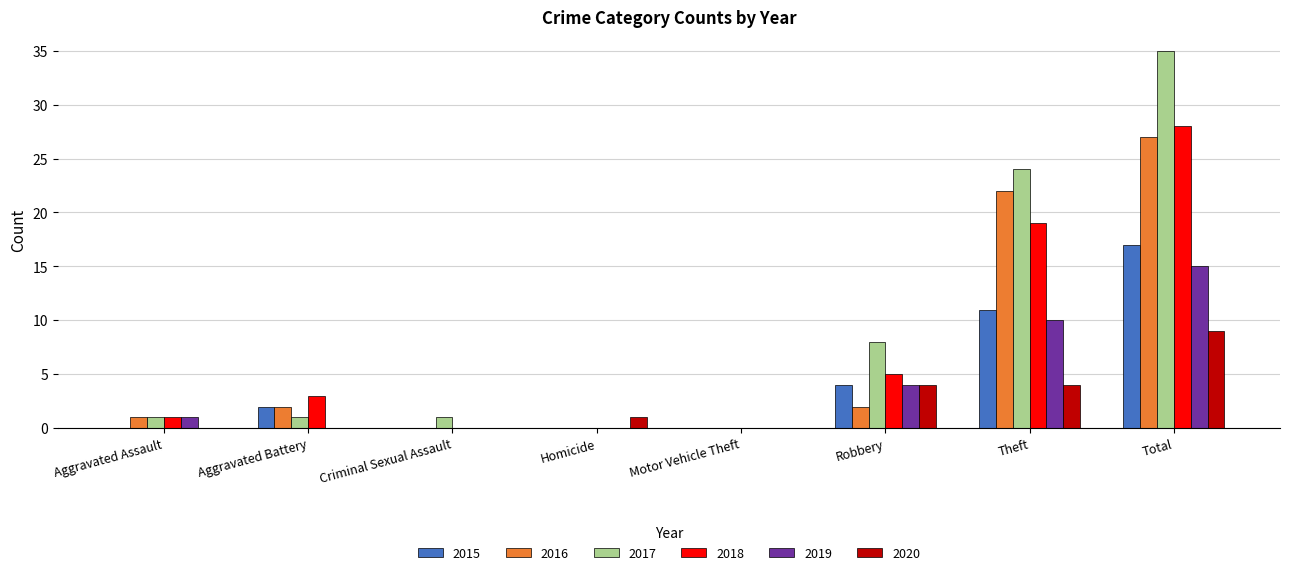

What is the total value across all series at Criminal Sexual Assault?

1